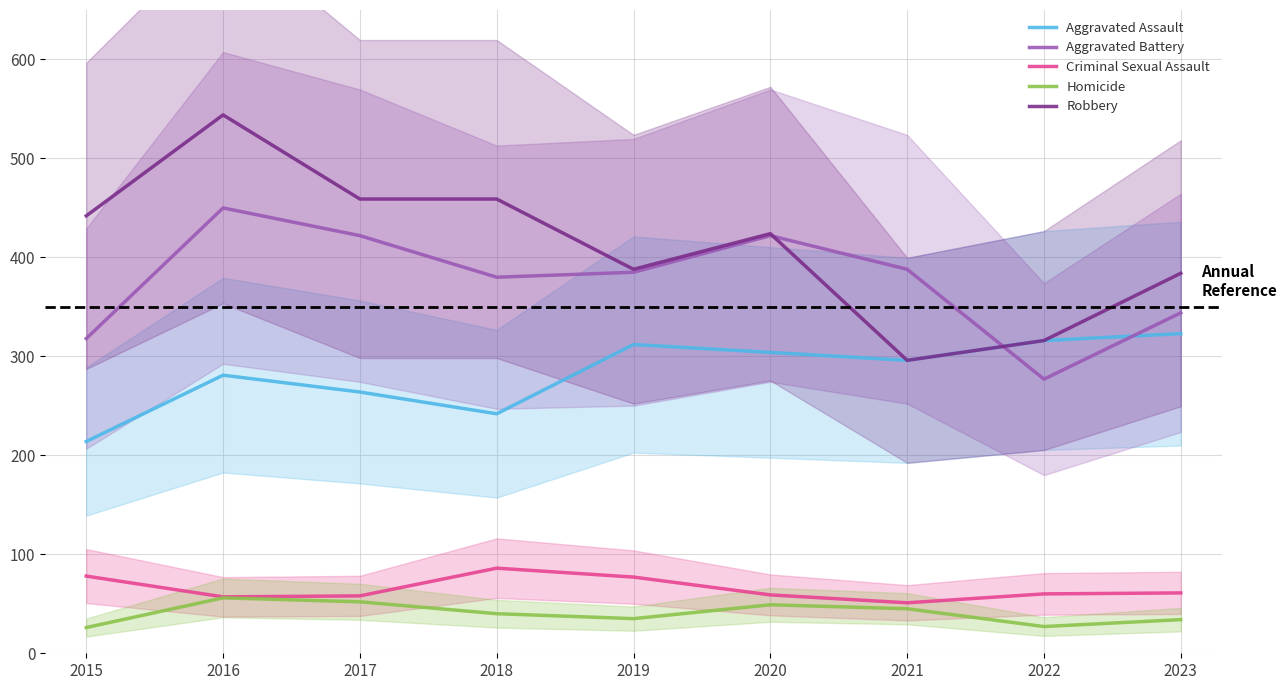

Between 2023 and 2022, which is larger?

2023